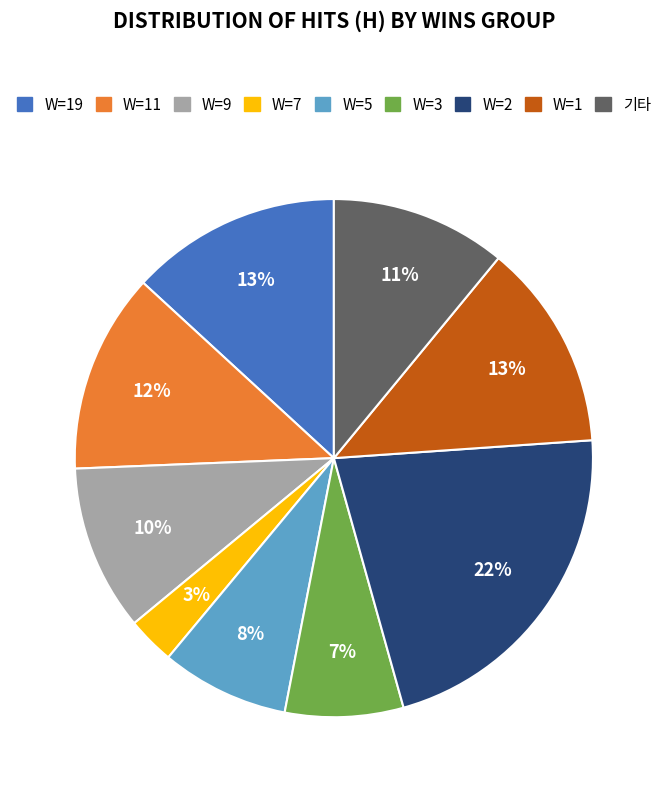

Which category has the smallest portion of the pie?

W=7